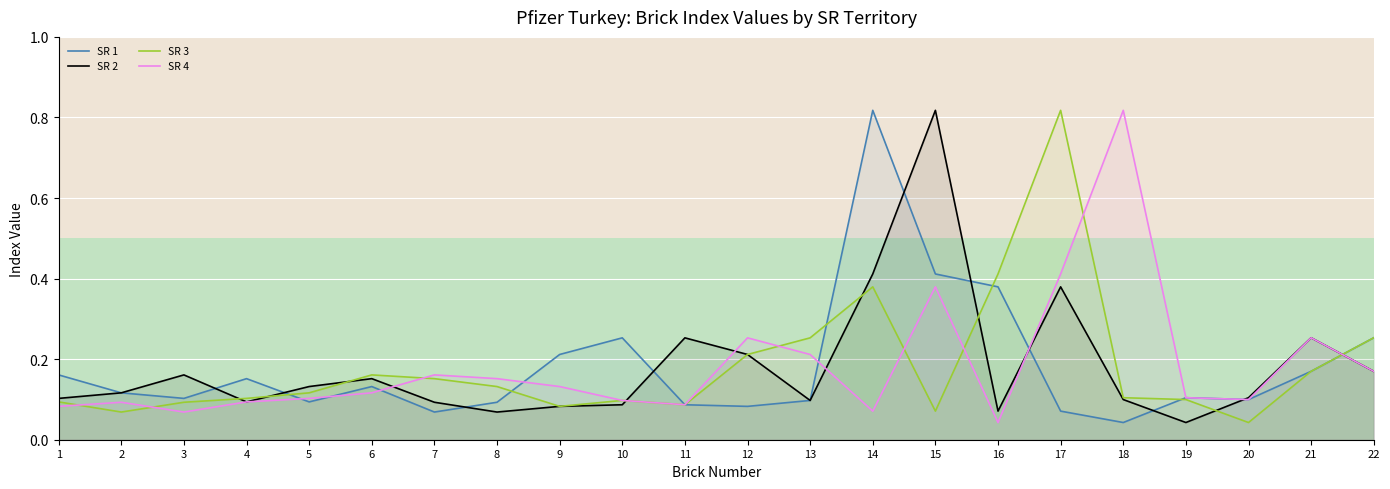

Is it true that SR 1 equals 0.1 at 1?

False